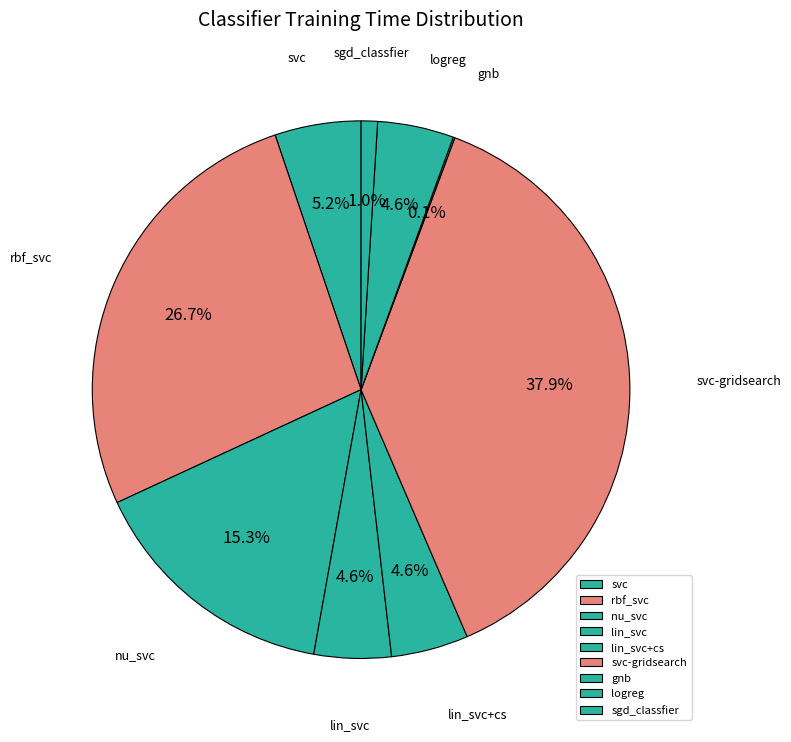

What portion of the pie excludes svc?

94.8%